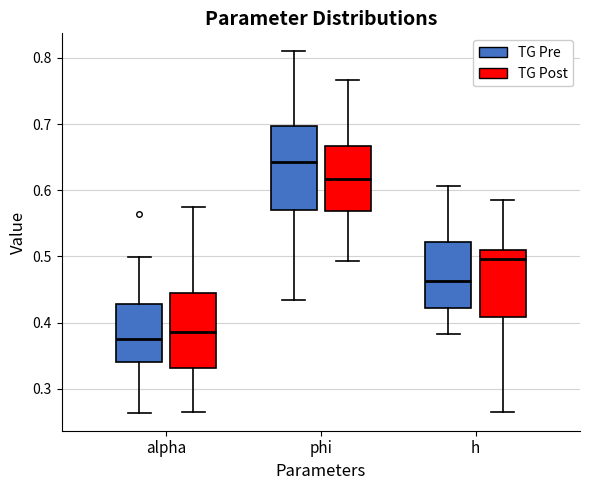

Reading left to right, transcribe this box plot: for each box, give where its median line is, the range the box spans, and where its two whiskers end, as read against the y-axis. The values are not printed on the chart, so give them approximately, as read against the axis.

alpha (TG Pre): median 0.38, box 0.34 to 0.43, whiskers 0.26 to 0.50
alpha (TG Post): median 0.39, box 0.33 to 0.44, whiskers 0.26 to 0.58
phi (TG Pre): median 0.64, box 0.57 to 0.70, whiskers 0.43 to 0.81
phi (TG Post): median 0.62, box 0.57 to 0.67, whiskers 0.49 to 0.77
h (TG Pre): median 0.46, box 0.42 to 0.52, whiskers 0.38 to 0.61
h (TG Post): median 0.50, box 0.41 to 0.51, whiskers 0.26 to 0.59